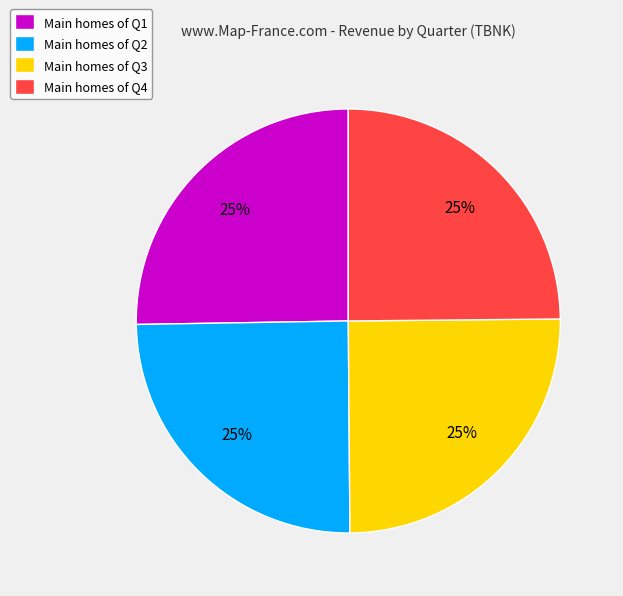

Count the number of slices in the pie.

4